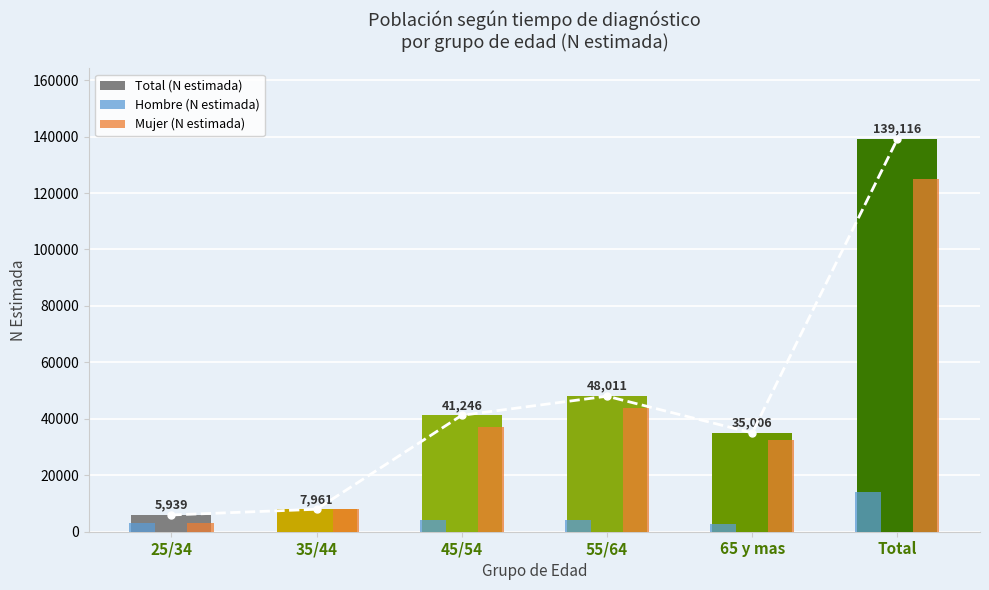

At how many categories does at least one series exceed 101734?

1